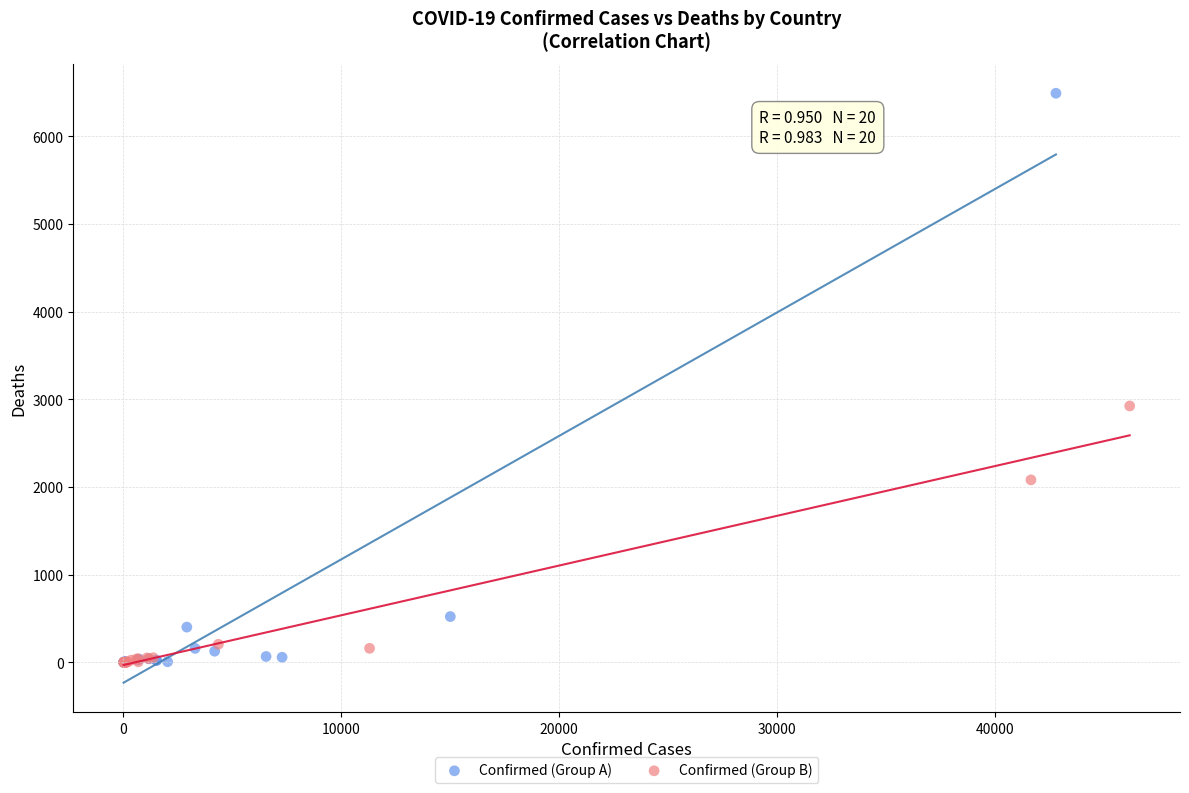

Which series has the widest spread of Y values?

Confirmed (Group A)